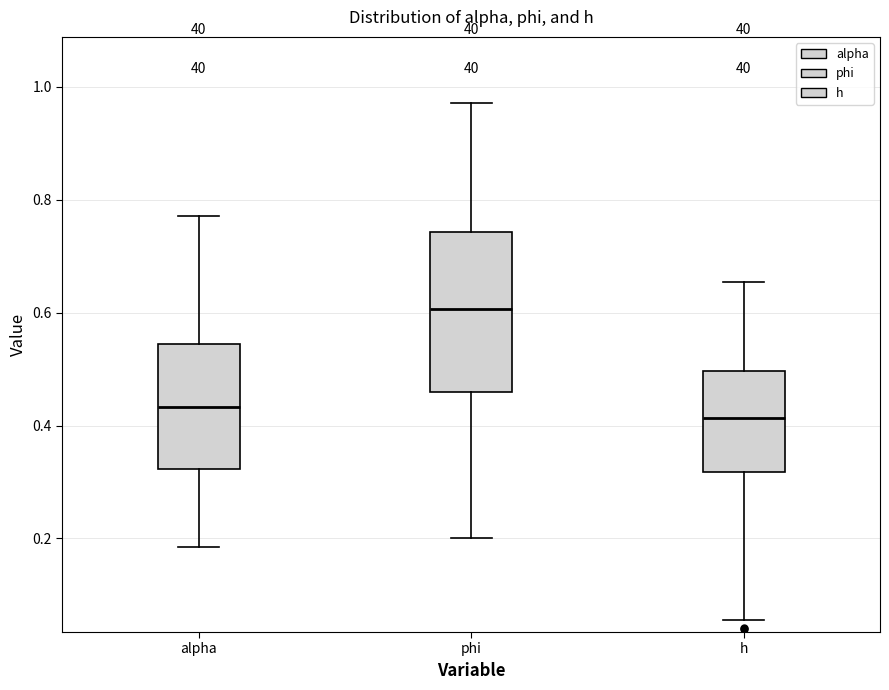

Which box has the lowest median line?

h